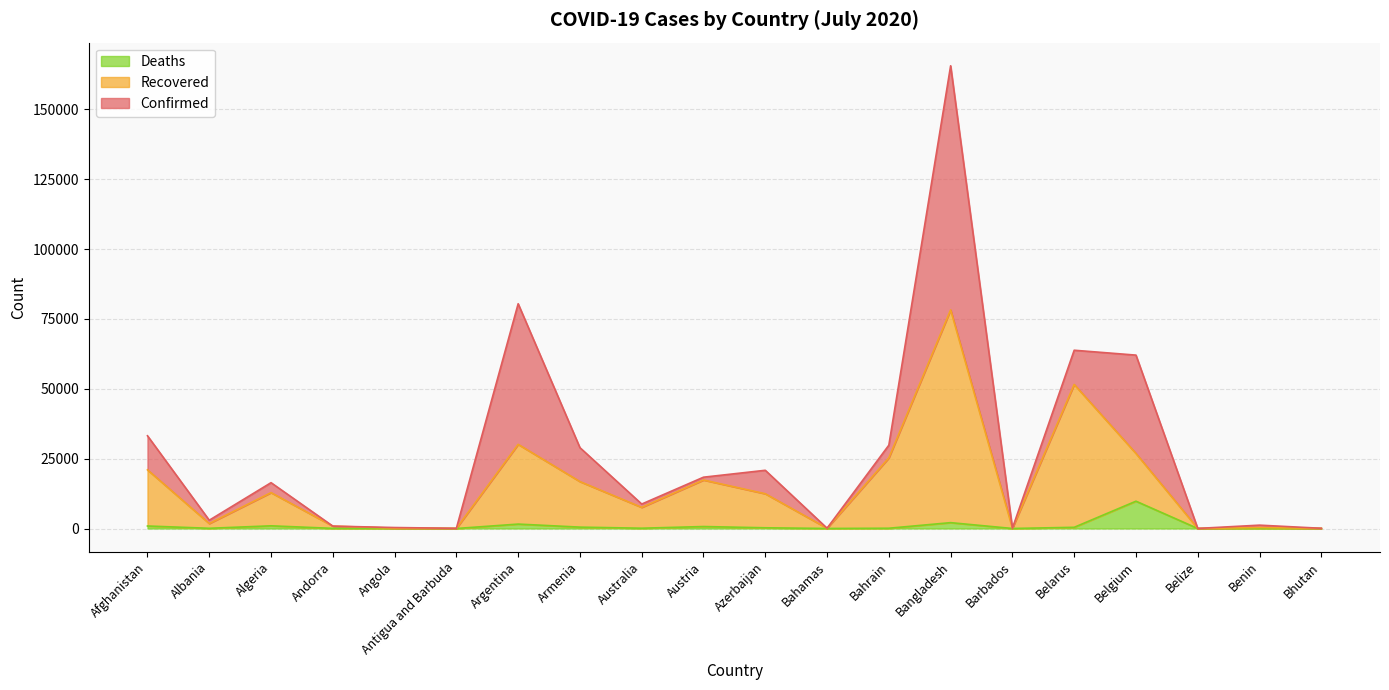

Is the value of Recovered at Belize greater than the value of Deaths at Bhutan?

Yes